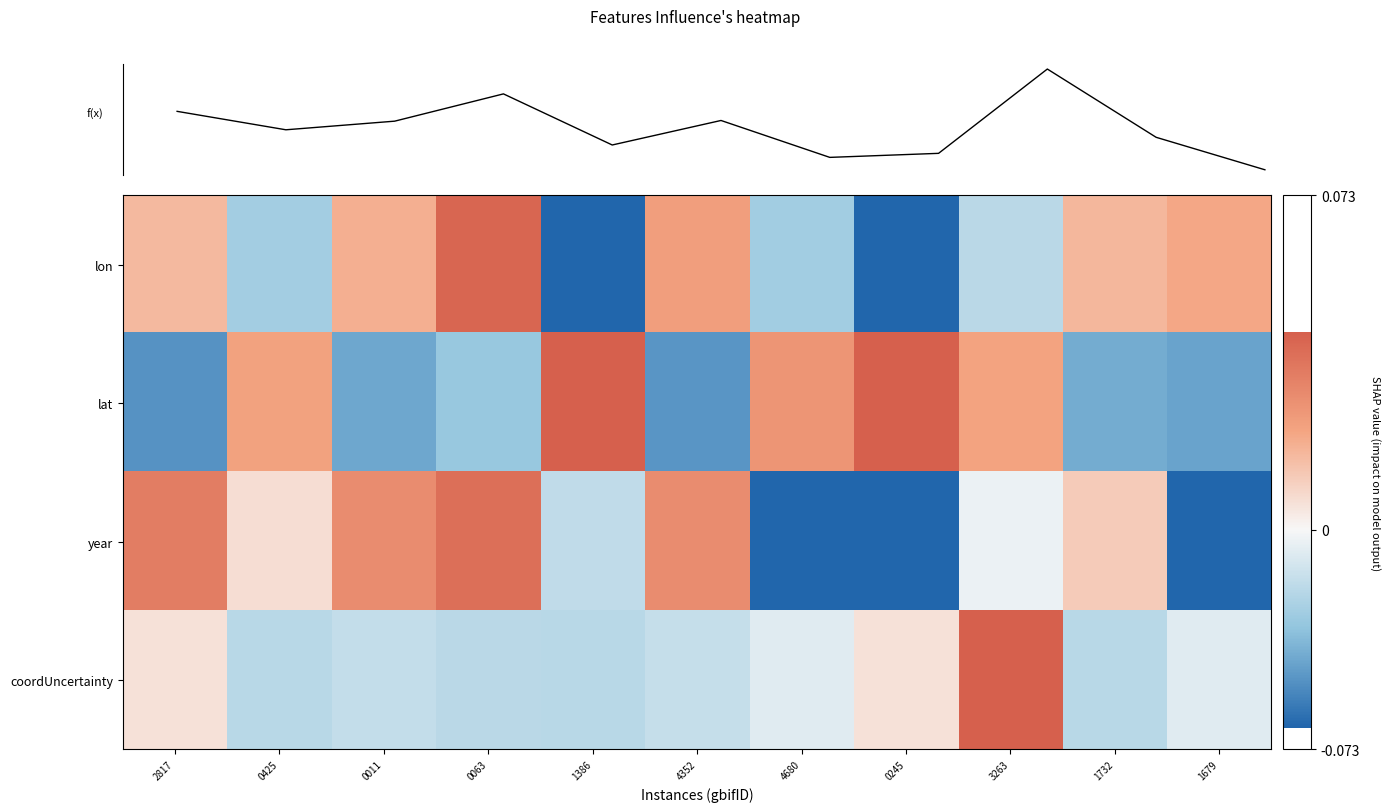

How many data points does each series have?

11